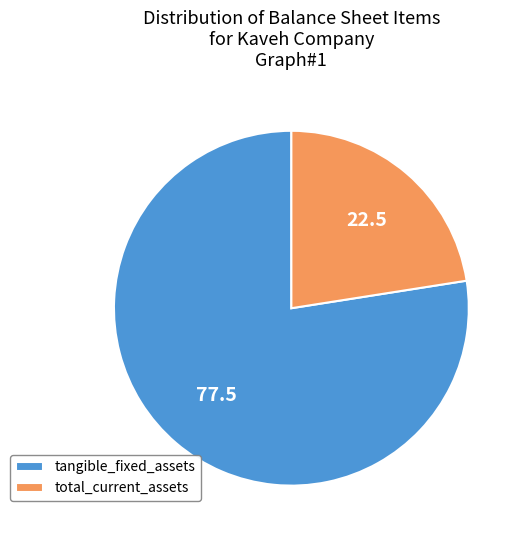

Between tangible_fixed_assets and total_current_assets, which is larger?

tangible_fixed_assets